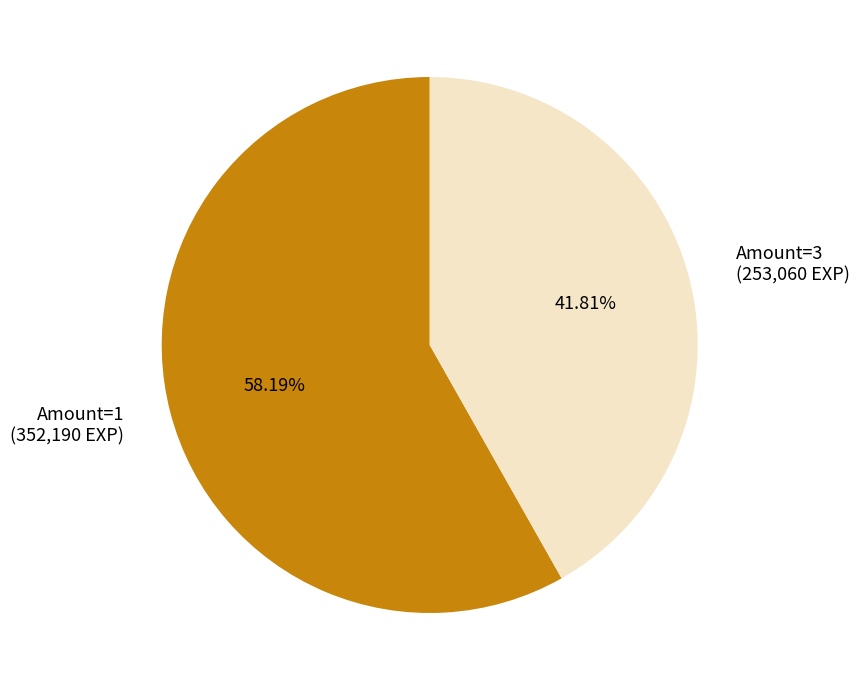

Which has a higher value, Amount=1 (352,190 EXP) or Amount=3 (253,060 EXP)?

Amount=1 (352,190 EXP)